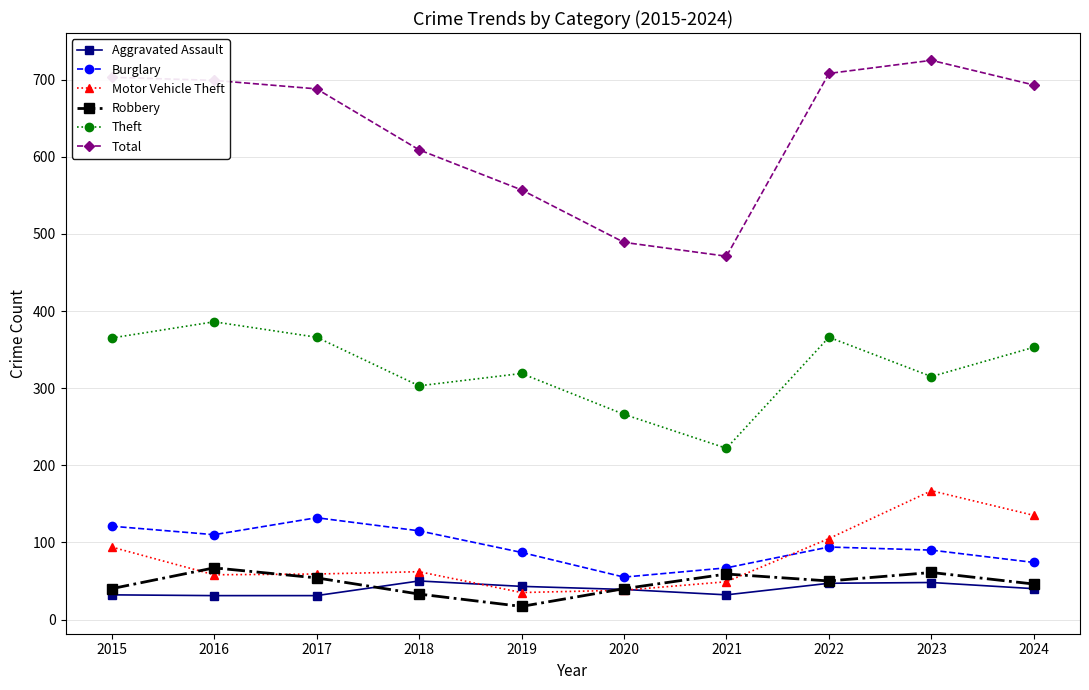

What is the sum of all Total values?

6342